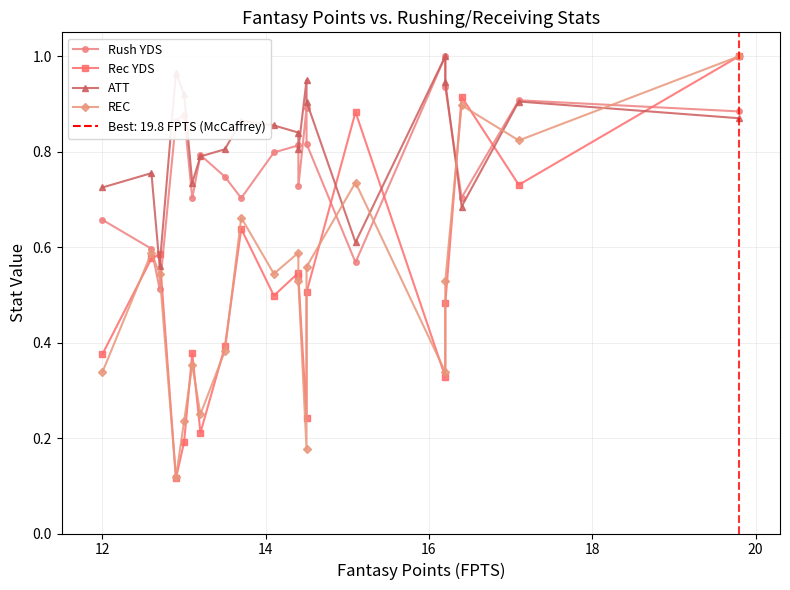

What is the label of the 4th point from the right?

16